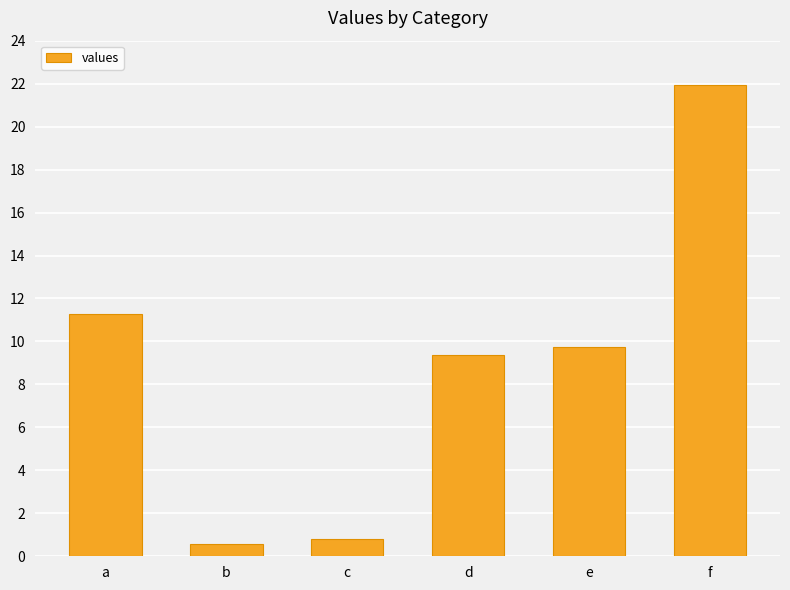

The chart shows a value of 33.7 at f. True or false?

False